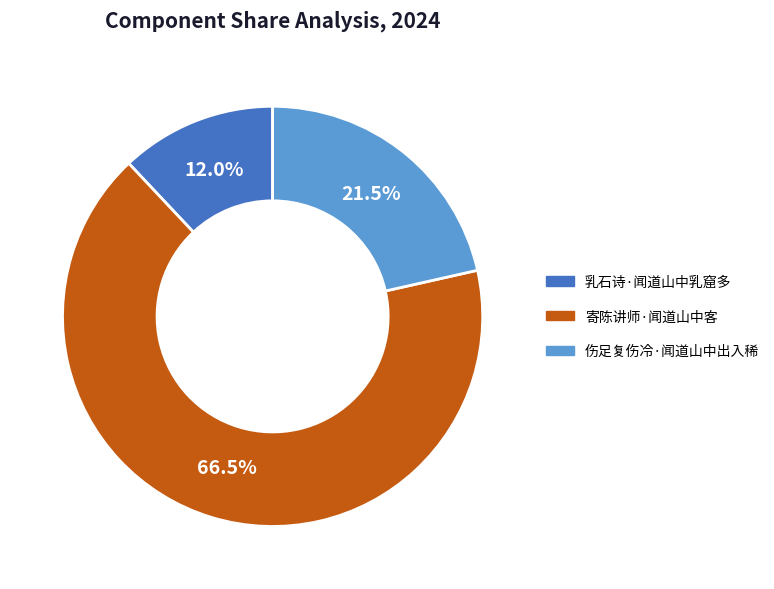

Which slice is the largest?

寄陈讲师·闻道山中客